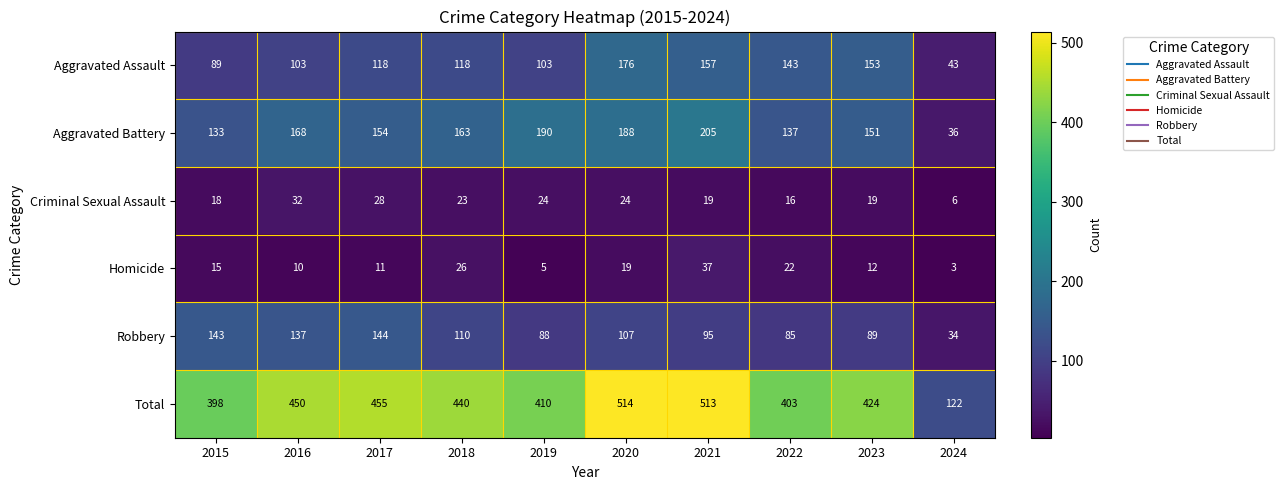

Which series has the largest range (max minus min)?

Total